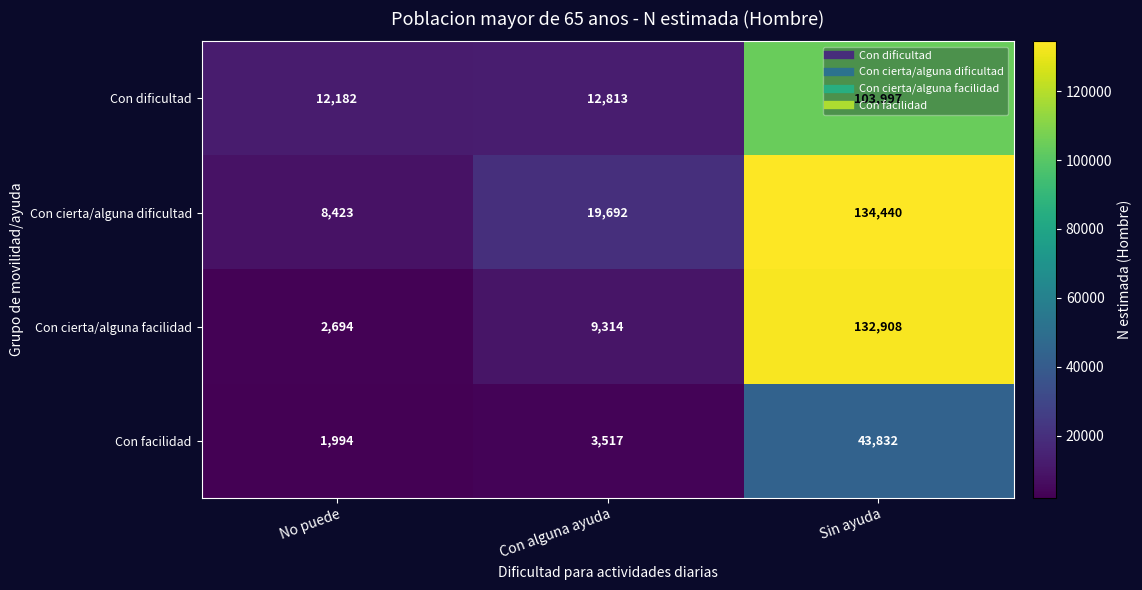

How many values in the Con dificultad series are below 12813?

1